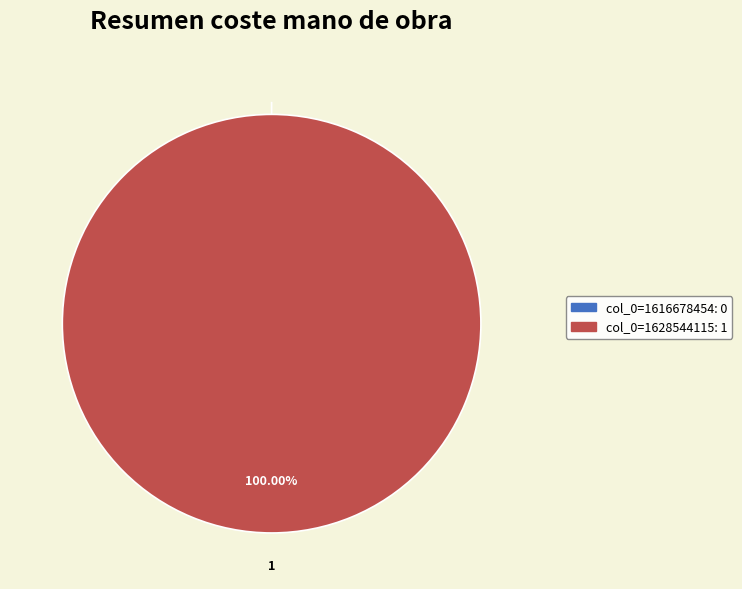

Which slice is the largest?

col_0=1628544115